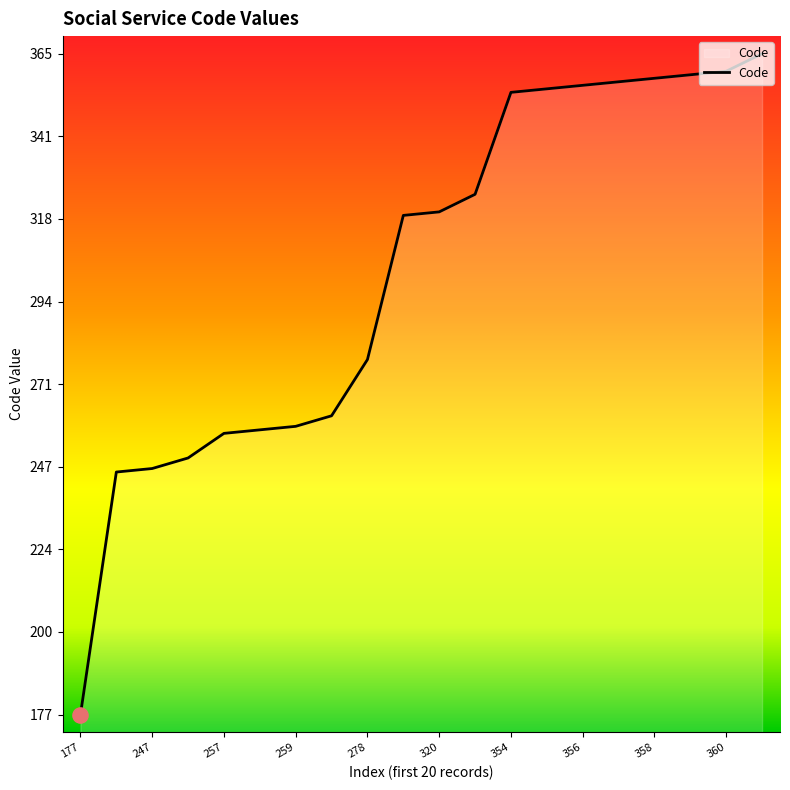

What is the minimum value shown in the chart?

177